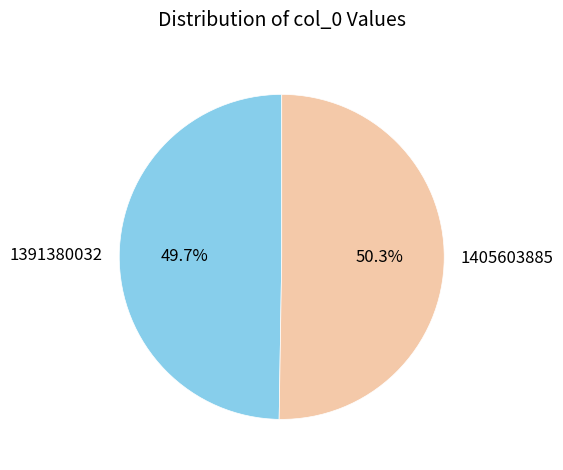

Rank the categories by value from lowest to highest.

1391380032, 1405603885